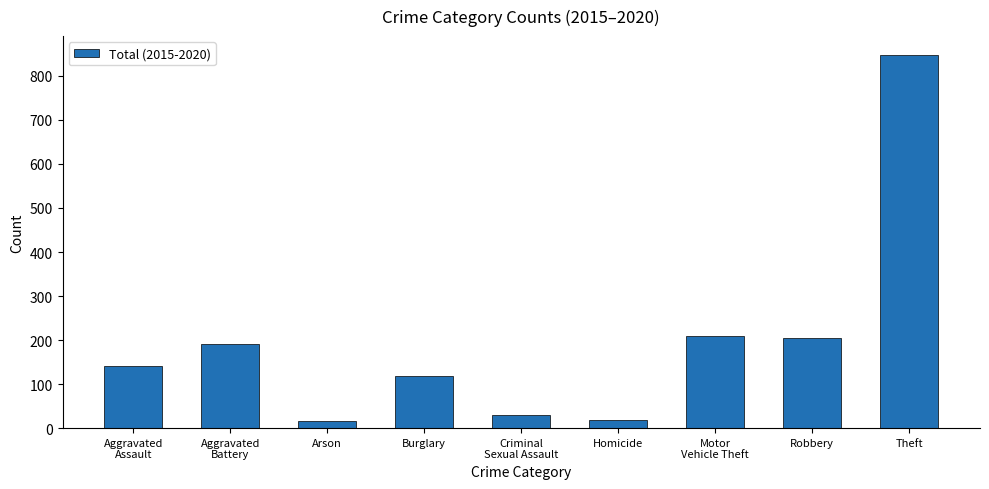

True or false: the data shows 16 at Arson.

True